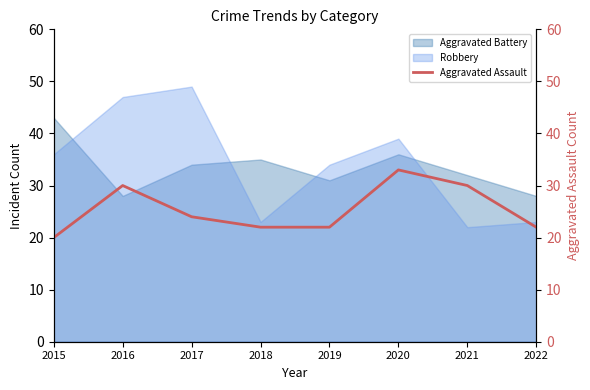

Which category has the highest value in the Aggravated Battery series?

2015